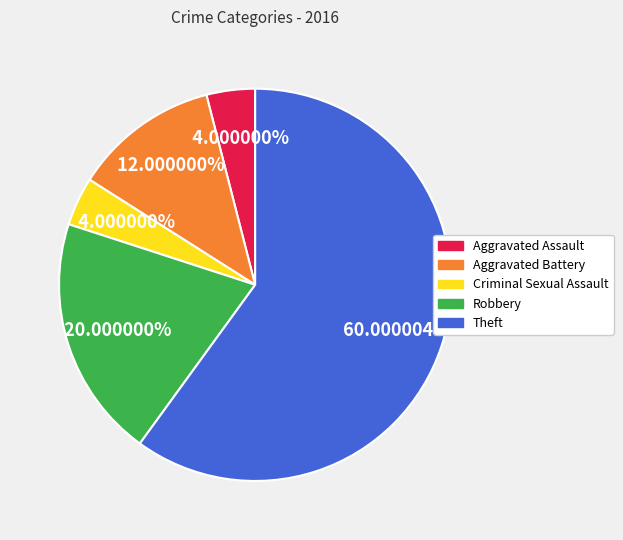

To the nearest percent, what is the difference between the Theft and Criminal Sexual Assault slice percentages?

56%